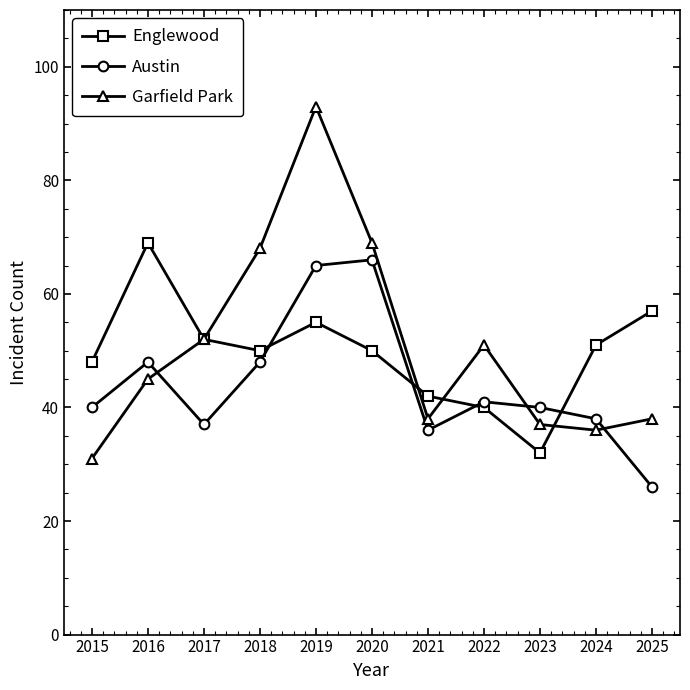

What are all the series names shown in the legend?

Englewood, Austin, Garfield Park